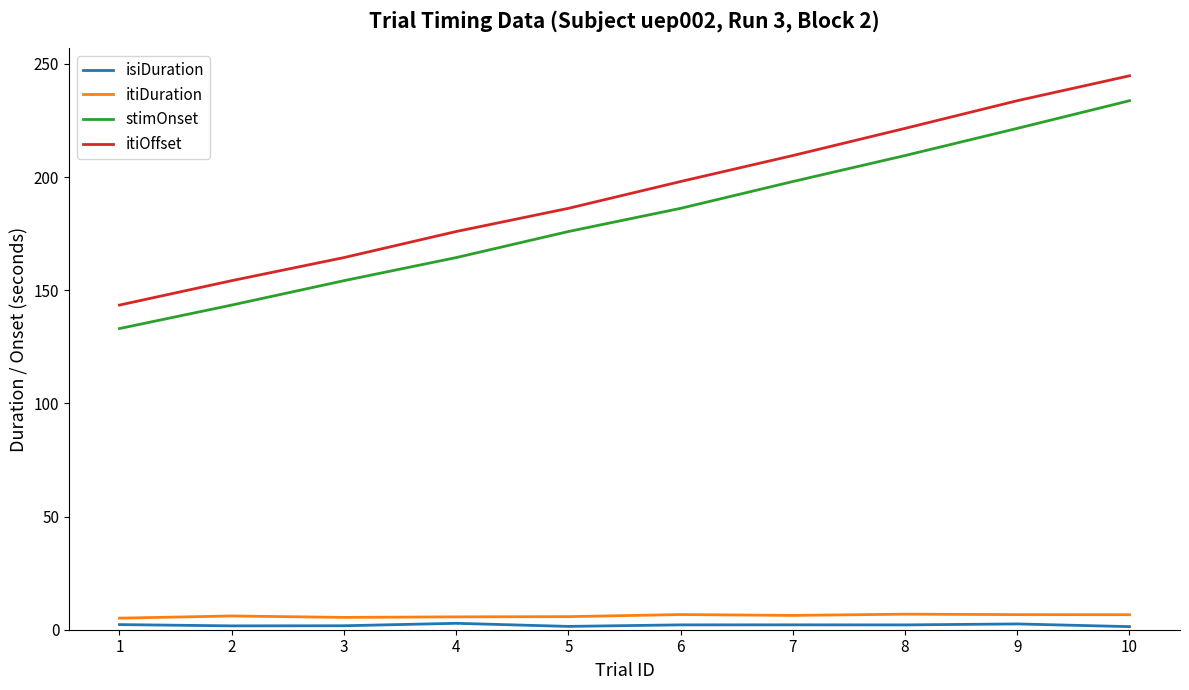

Between 5 and 7, which series saw the biggest shift?

itiOffset